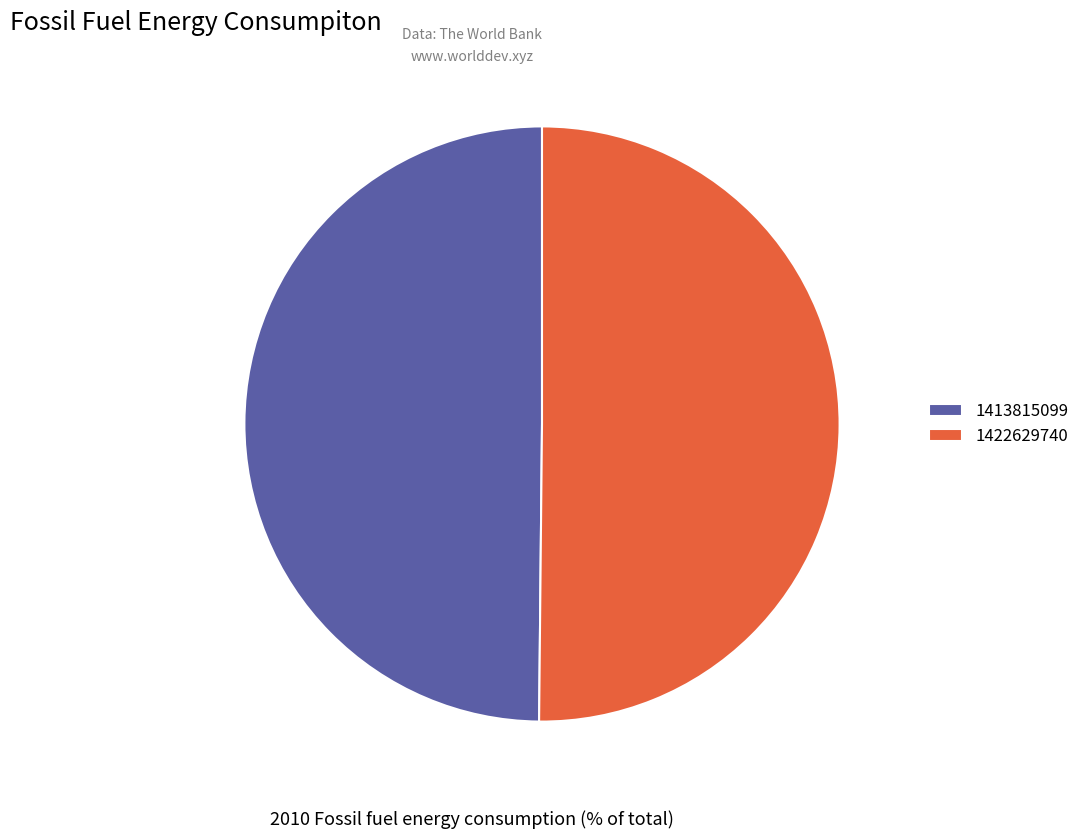

To the nearest percent, what percentage of the pie is 1422629740?

50%